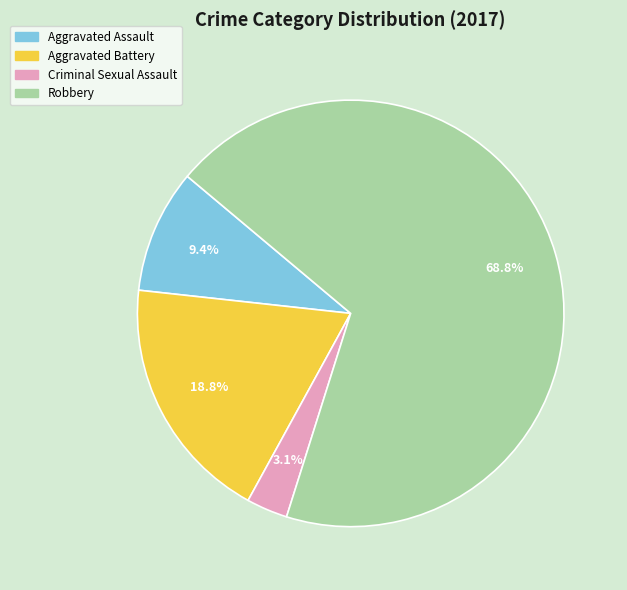

What percentage is the Aggravated Battery slice, to the nearest percent?

19%